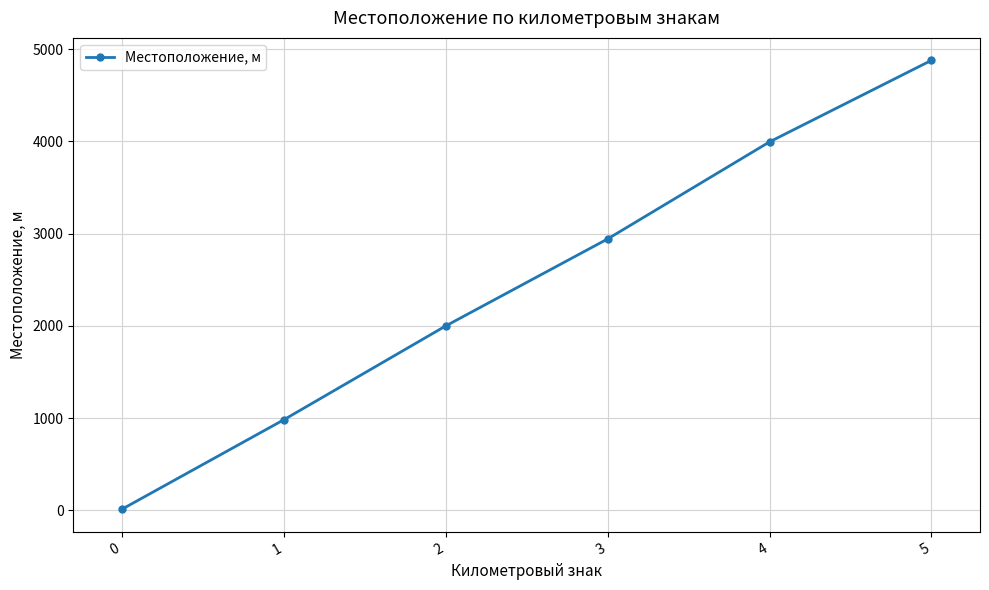

The value at 1 is 545. True or false?

False